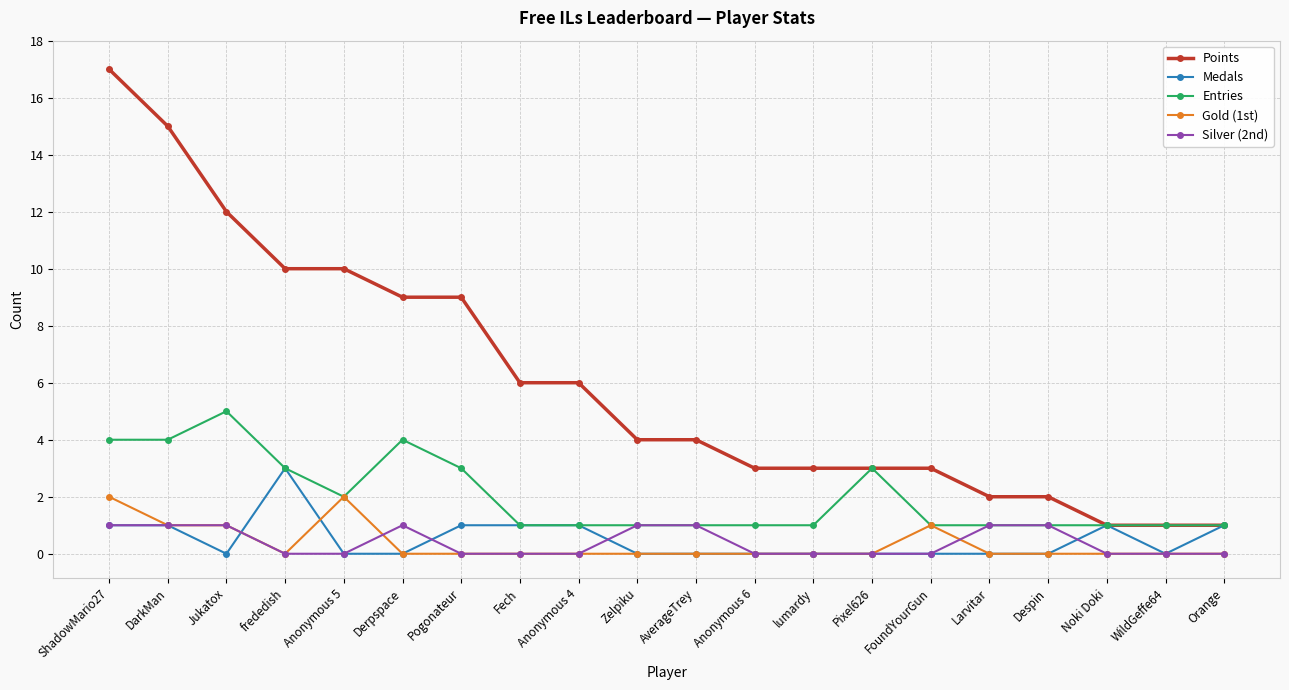

Reading left to right, transcribe all the data shown in this chart.

Points: 17	15	12	10	10	9	9	6	6	4	4	3	3	3	3	2	2	1	1	1
Medals: 1	1	0	3	0	0	1	1	1	0	0	0	0	0	0	0	0	1	0	1
Entries: 4	4	5	3	2	4	3	1	1	1	1	1	1	3	1	1	1	1	1	1
Gold (1st): 2	1	1	0	2	0	0	0	0	0	0	0	0	0	1	0	0	0	0	0
Silver (2nd): 1	1	1	0	0	1	0	0	0	1	1	0	0	0	0	1	1	0	0	0